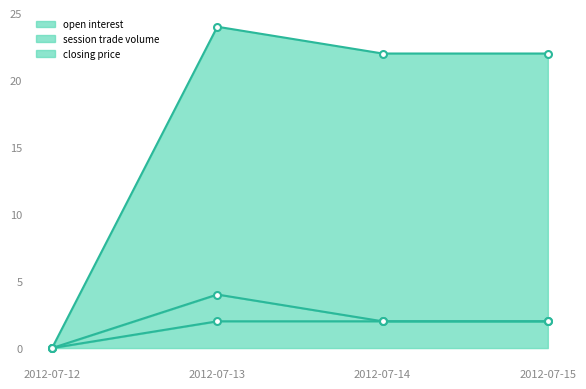

Rank the series at 2012-07-15 from highest to lowest value.

closing price, open interest